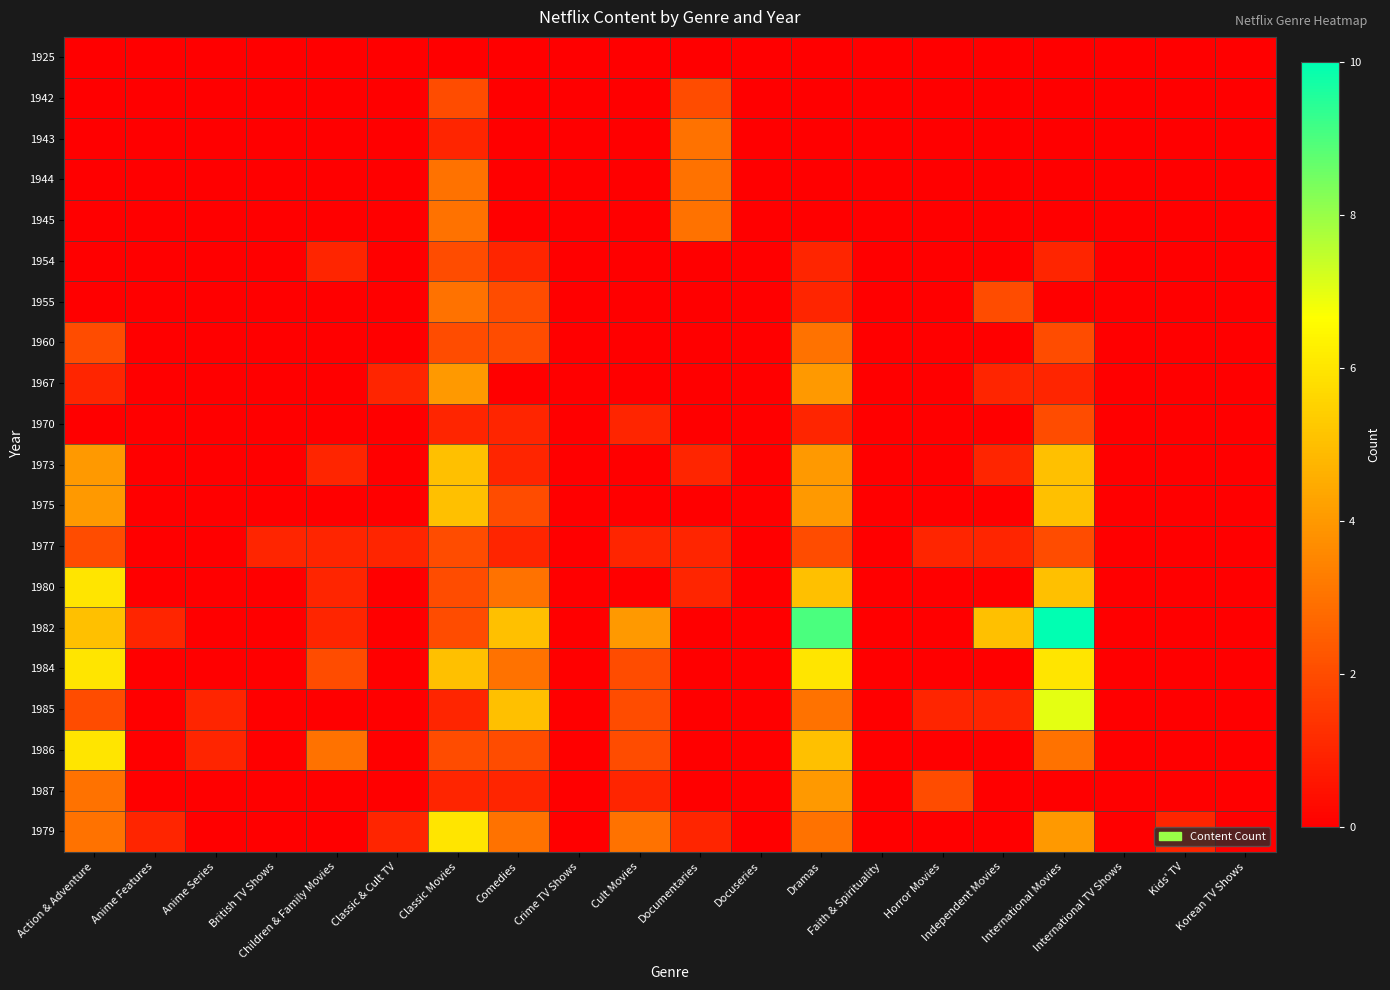

What is the total value across all series at British TV Shows?

1